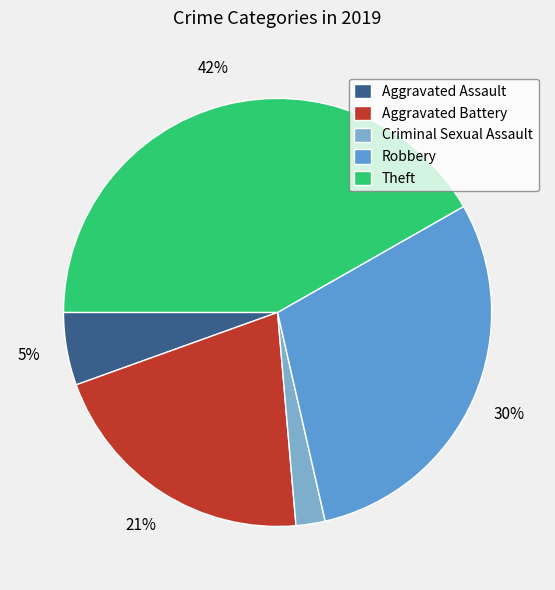

What is the largest slice in the pie chart?

Theft